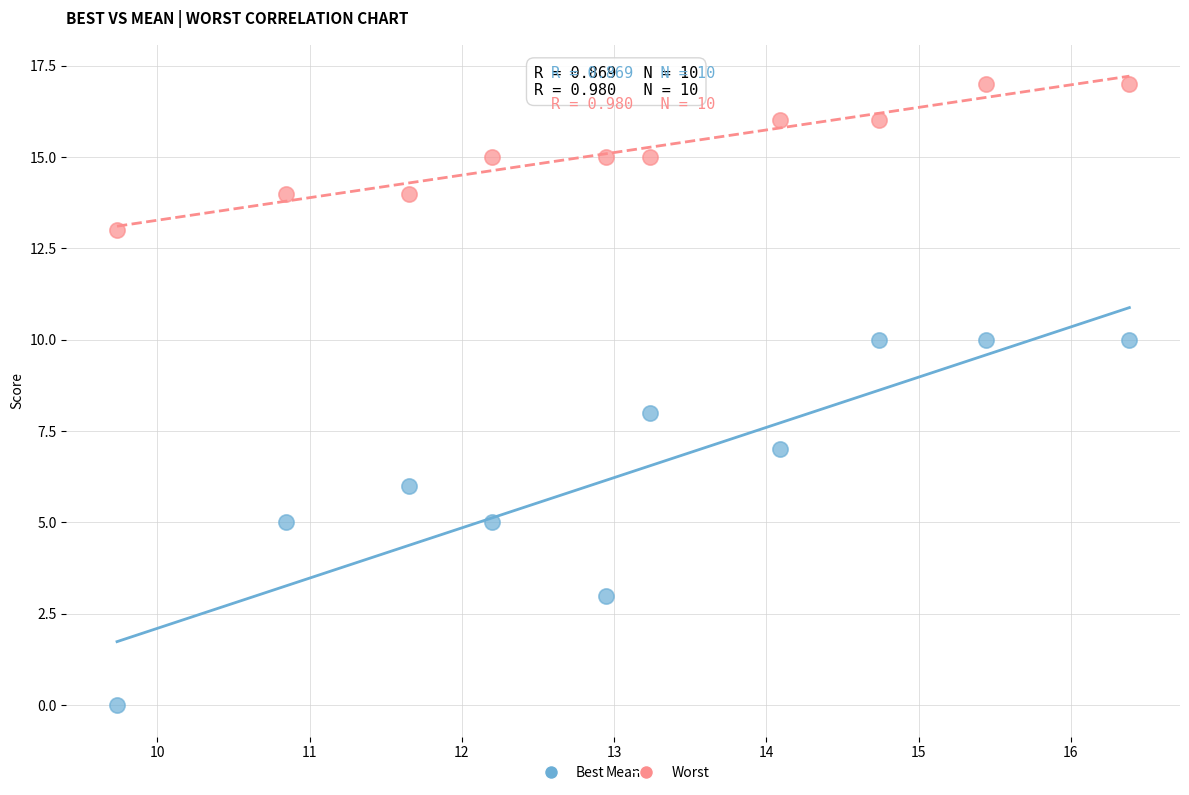

What are all the series names shown in the legend?

Best, Worst